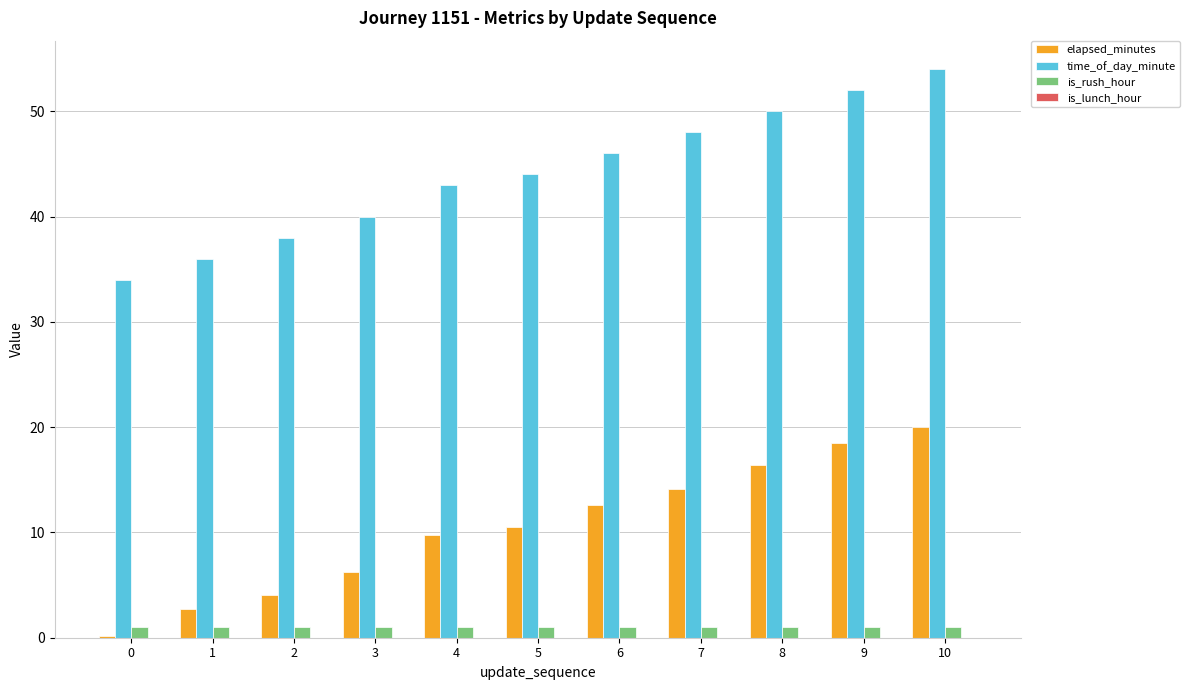

What is the maximum value shown in the chart?

54.0